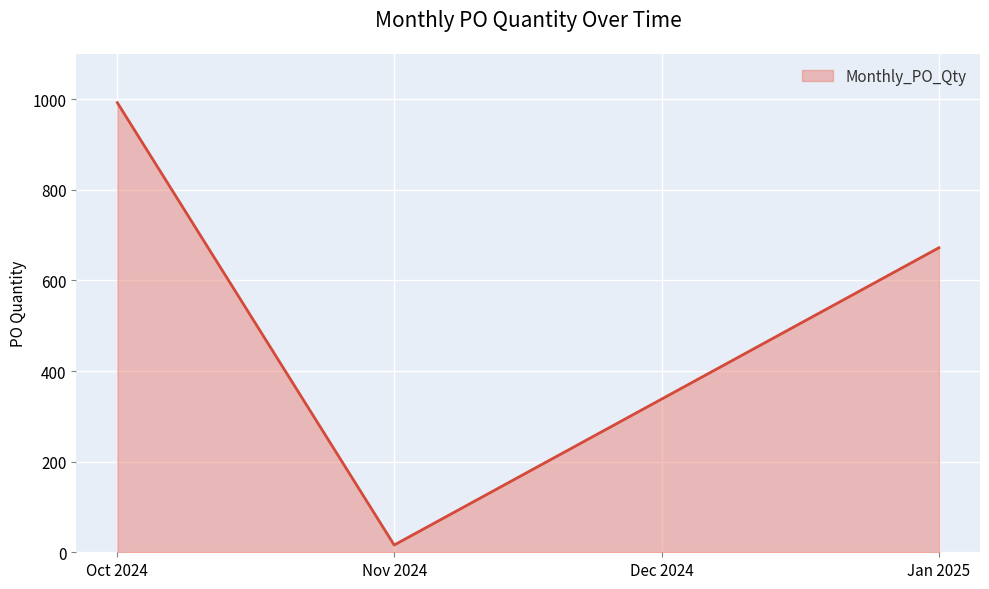

Reading left to right, what are all the values shown in this chart?

992	16	672